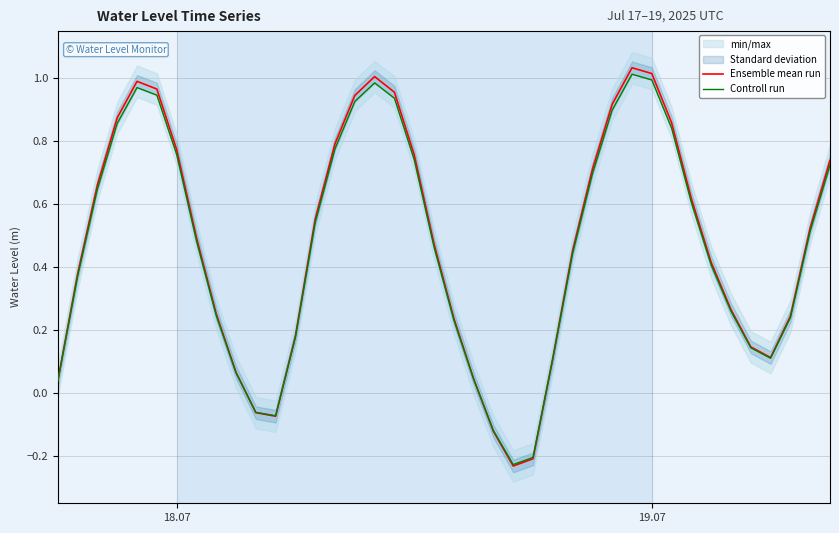

Which series has the largest total across all categories?

Ensemble mean run